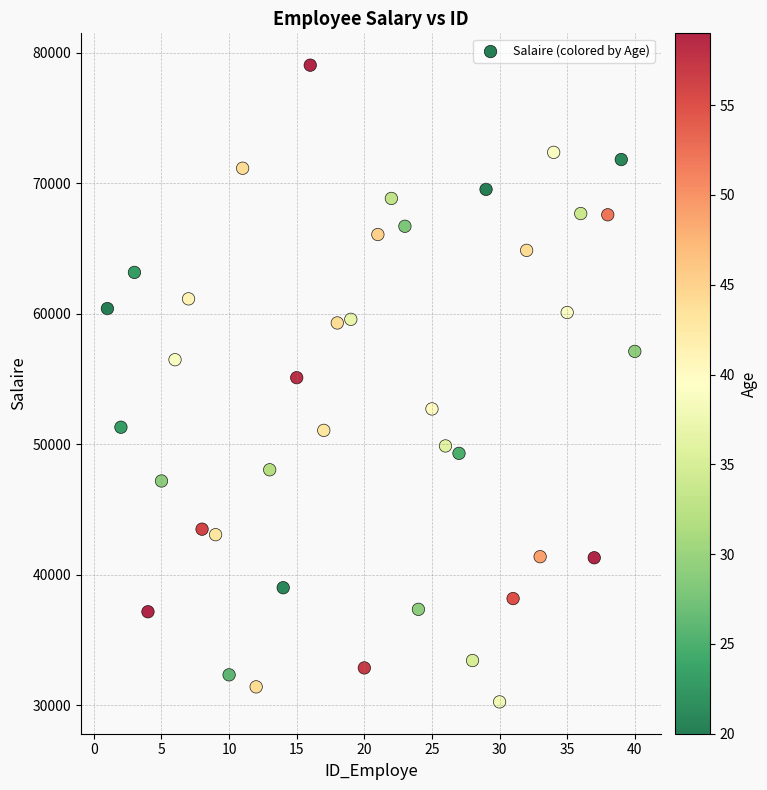

What is the range of X values (max minus min)?

39.0